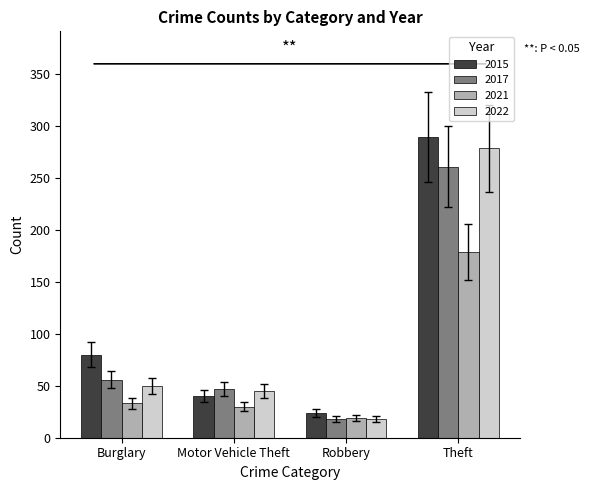

Does the chart contain any negative values?

No